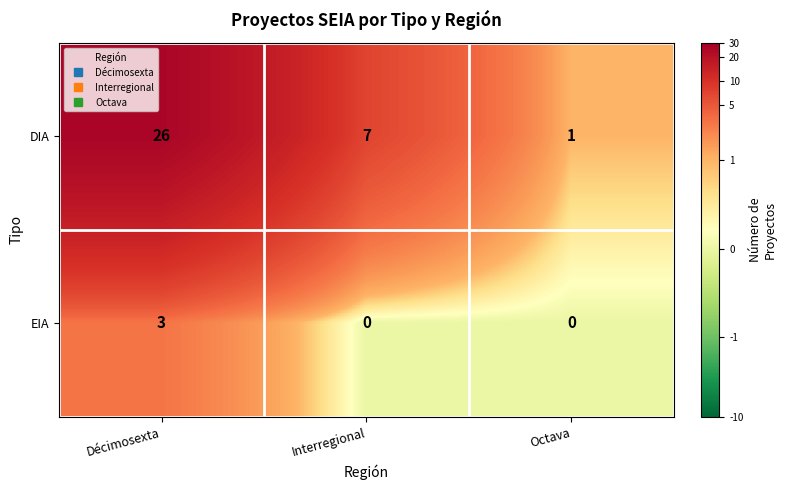

Which series has the largest range (max minus min)?

DIA